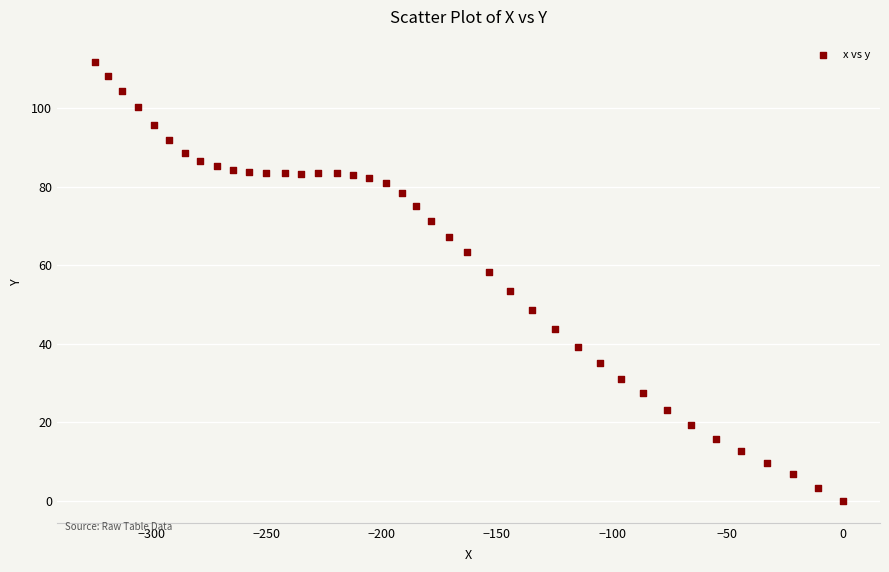

What is the range of Y values (max minus min)?

111.9